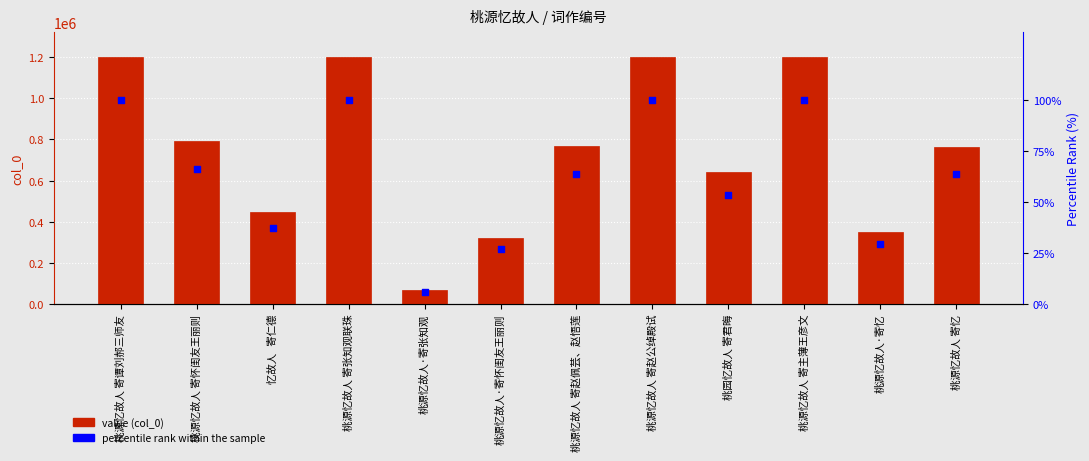

Which series reaches the minimum Y coordinate?

percentile rank within the sample